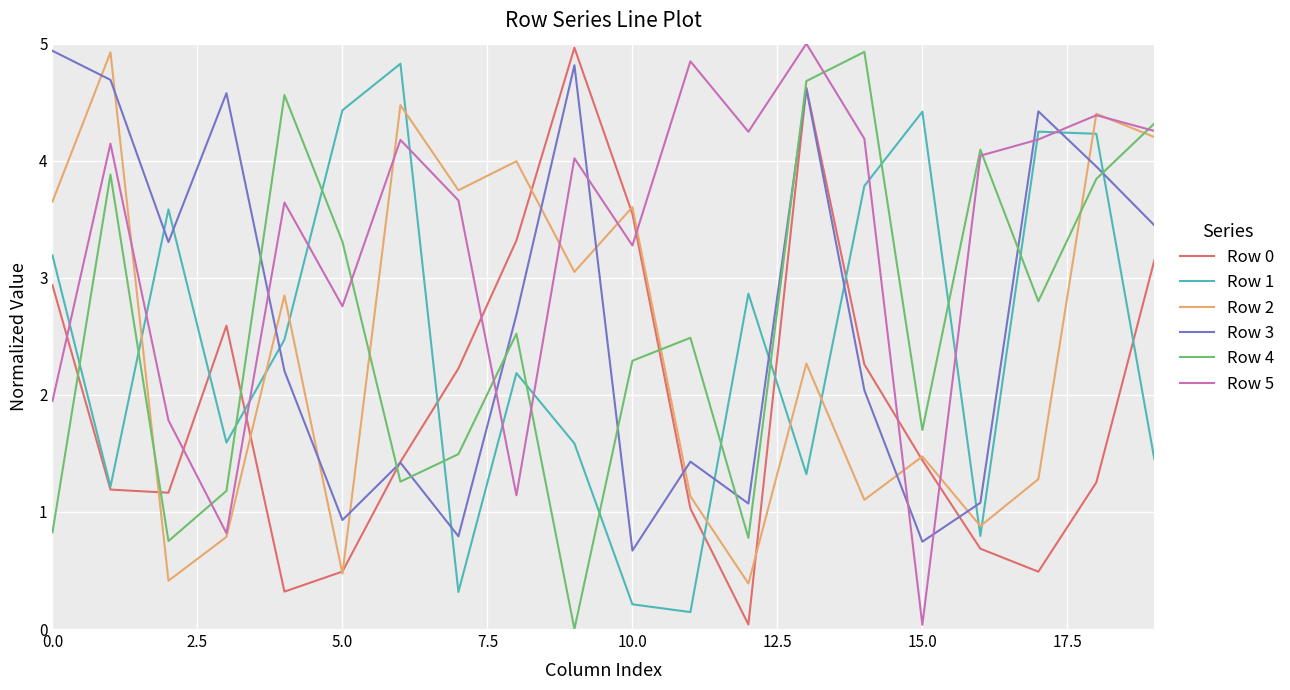

What is the highest value of the Row 5 series?

5.0